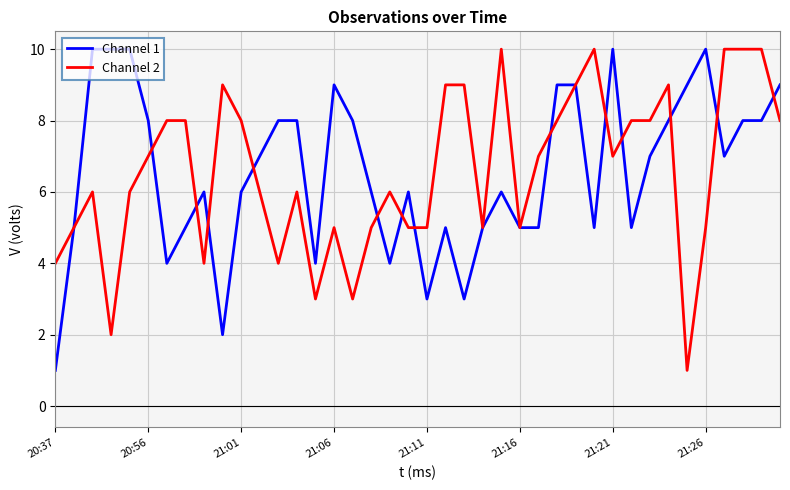

What is the minimum value for Channel 2?

1